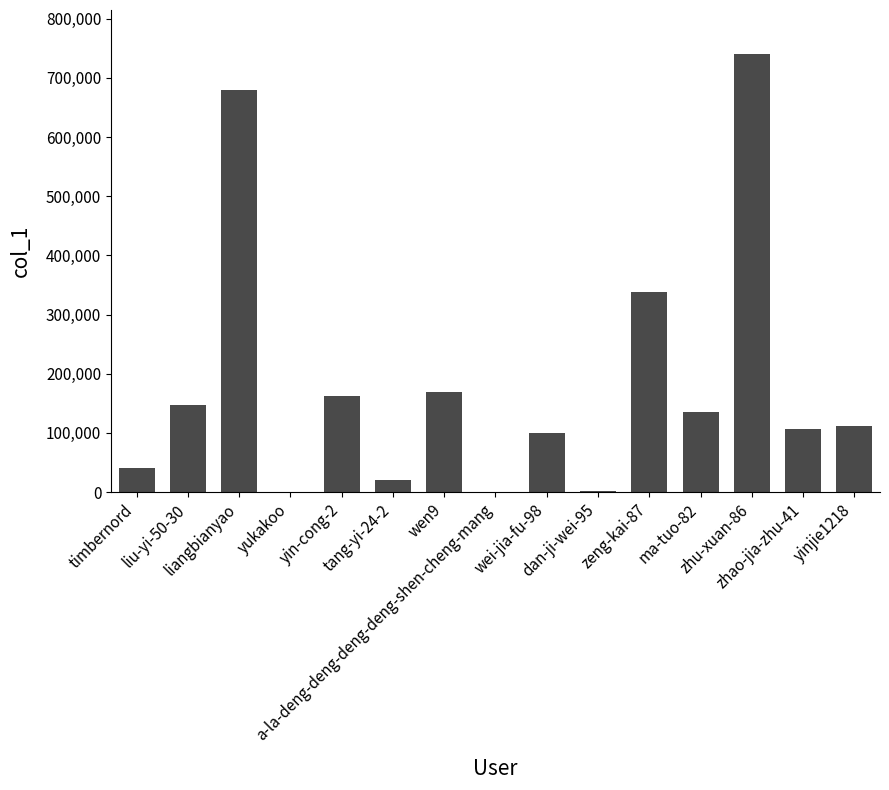

Approximately how many times larger is the value at timbernord compared to yin-cong-2?

0.3